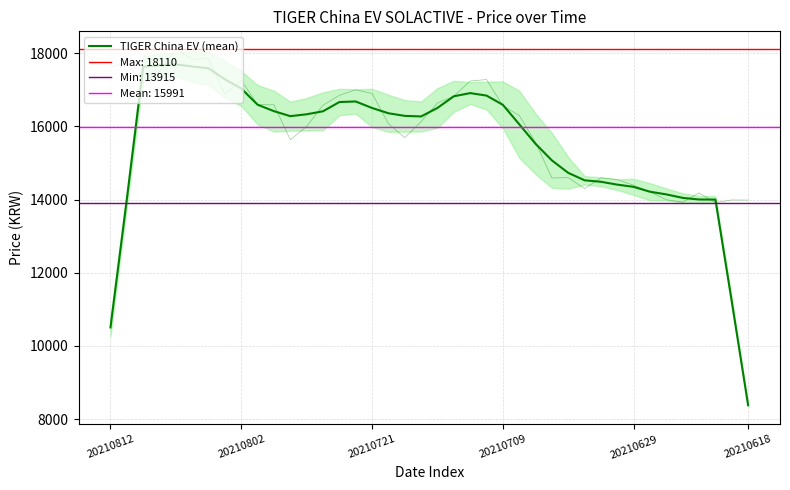

What is the value of the 11th point from the left?

16416